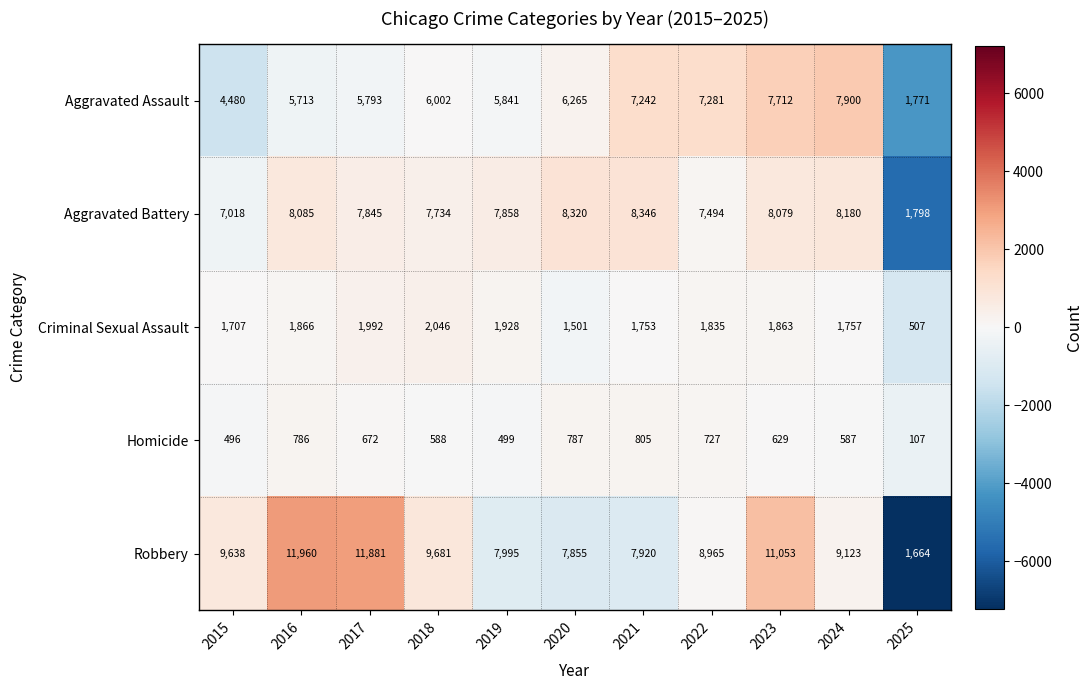

What is the total value across all series at 2021?

26066